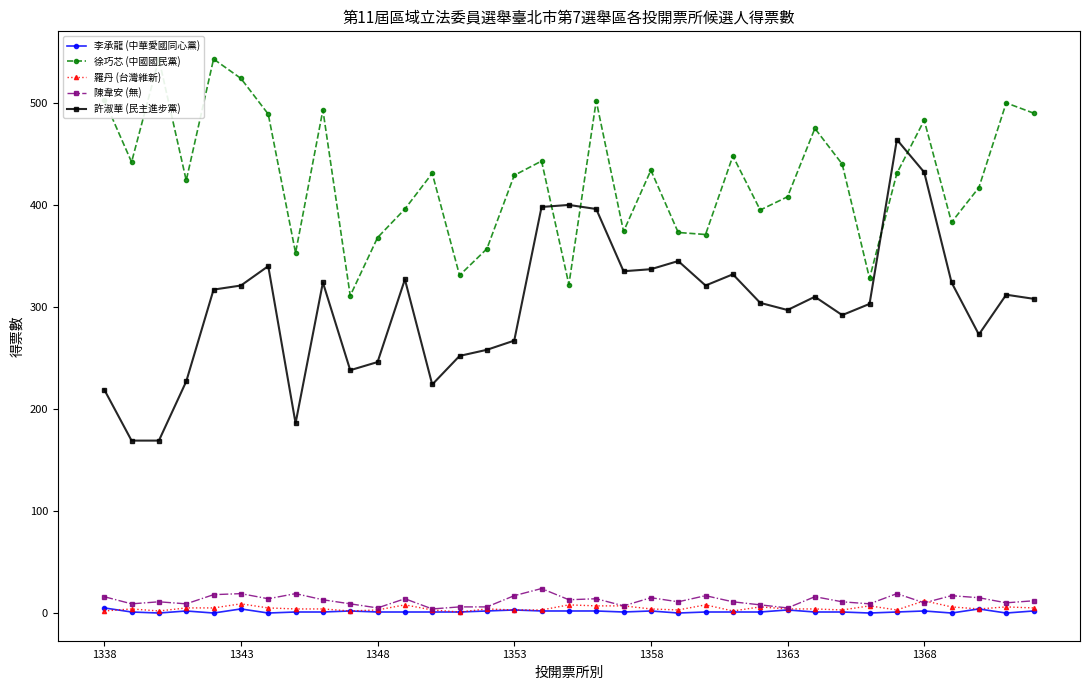

Reading left to right, transcribe all the data shown in this chart.

李承龍 (中華愛國同心黨): 5	1	0	2	0	4	0	1	1	2	1	1	1	1	2	3	2	2	2	1	2	0	1	1	1	3	1	1	0	1	2	0	4	0	2
徐巧芯 (中國國民黨): 503	442	543	424	543	524	489	353	493	311	368	396	431	331	357	429	443	322	502	374	434	373	371	448	395	408	475	440	328	431	483	383	417	500	490
羅丹 (台灣維新): 2	4	2	5	5	9	5	4	4	2	3	8	3	1	4	3	3	8	7	7	4	3	8	2	6	4	4	3	7	3	12	6	4	6	5
陳韋安 (無): 16	9	11	9	18	19	14	19	13	9	5	14	4	6	6	17	24	13	14	7	15	11	17	11	8	5	16	11	9	19	10	17	15	10	12
許淑華 (民主進步黨): 219	169	169	227	317	321	340	186	324	238	246	327	224	252	258	267	398	400	396	335	337	345	321	332	304	297	310	292	303	464	432	324	273	312	308